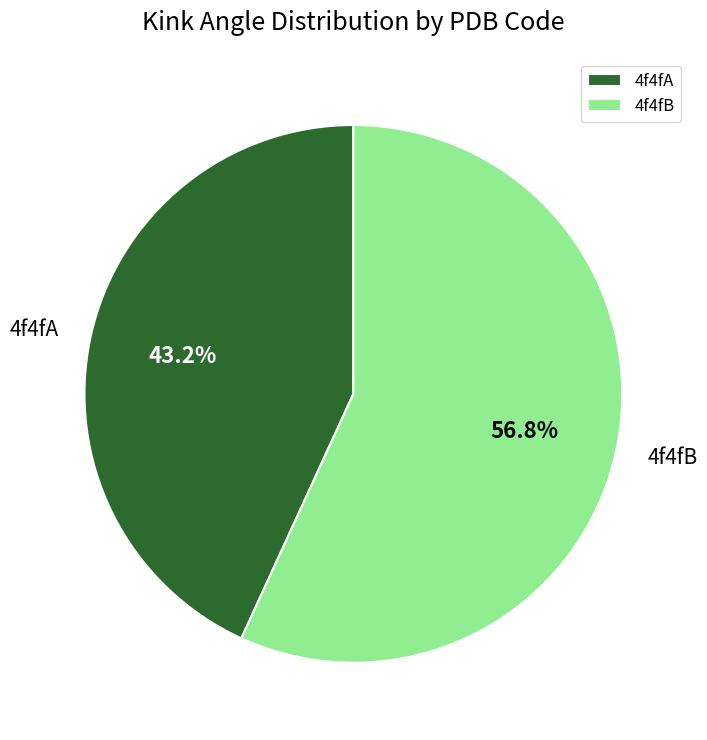

To the nearest percent, what is the combined percentage of 4f4fB and 4f4fA?

100%